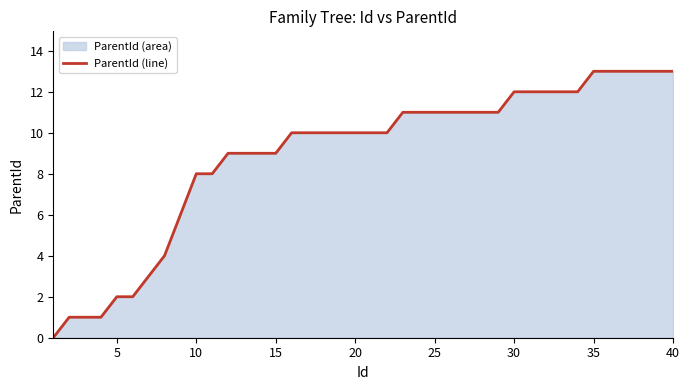

What is the difference between the maximum and second lowest values?

12